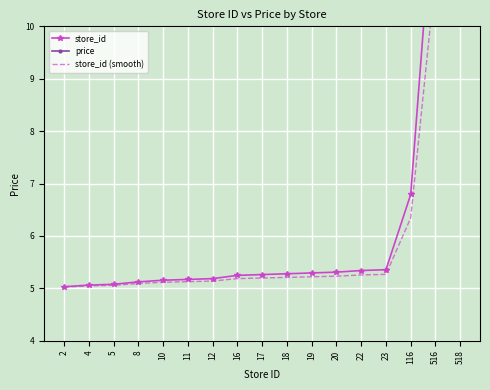

Reading left to right, list all the values displayed in this chart.

store_id: 2=5.0	4=5.1	5=5.1	8=5.1	10=5.2	11=5.2	12=5.2	16=5.2	17=5.3	18=5.3	19=5.3	20=5.3	22=5.3	23=5.4	116=6.8	516=13.0	518=13.0
price: 2=12.4	4=12.4	5=12.4	8=12.4	10=12.4	11=12.4	12=12.4	16=12.4	17=12.4	18=12.4	19=12.4	20=12.4	22=12.4	23=12.4	116=12.4	516=12.4	518=12.4
store_id (smooth): 2=5.0	4=5.0	5=5.1	8=5.1	10=5.1	11=5.1	12=5.1	16=5.2	17=5.2	18=5.2	19=5.2	20=5.2	22=5.3	23=5.3	116=6.3	516=11.0	518=11.0